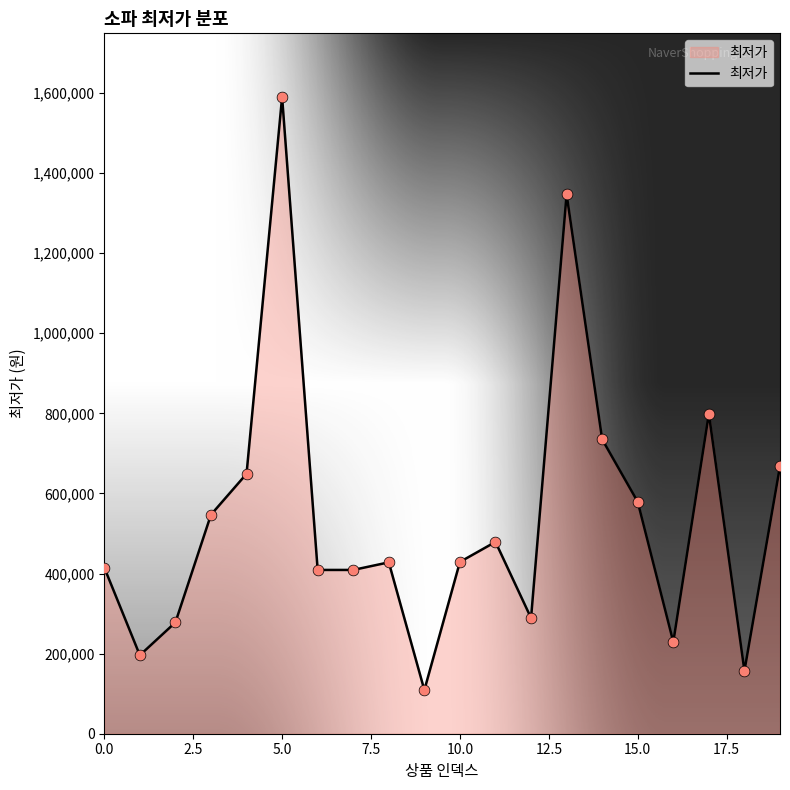

What is the maximum value shown in the chart?

1590000